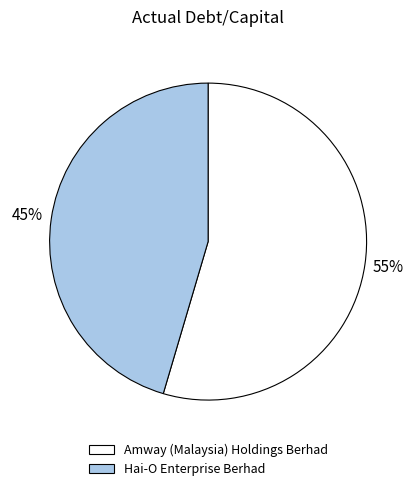

Do Amway (Malaysia) Holdings Berhad and Hai-O Enterprise Berhad together represent more than half of the pie?

Yes